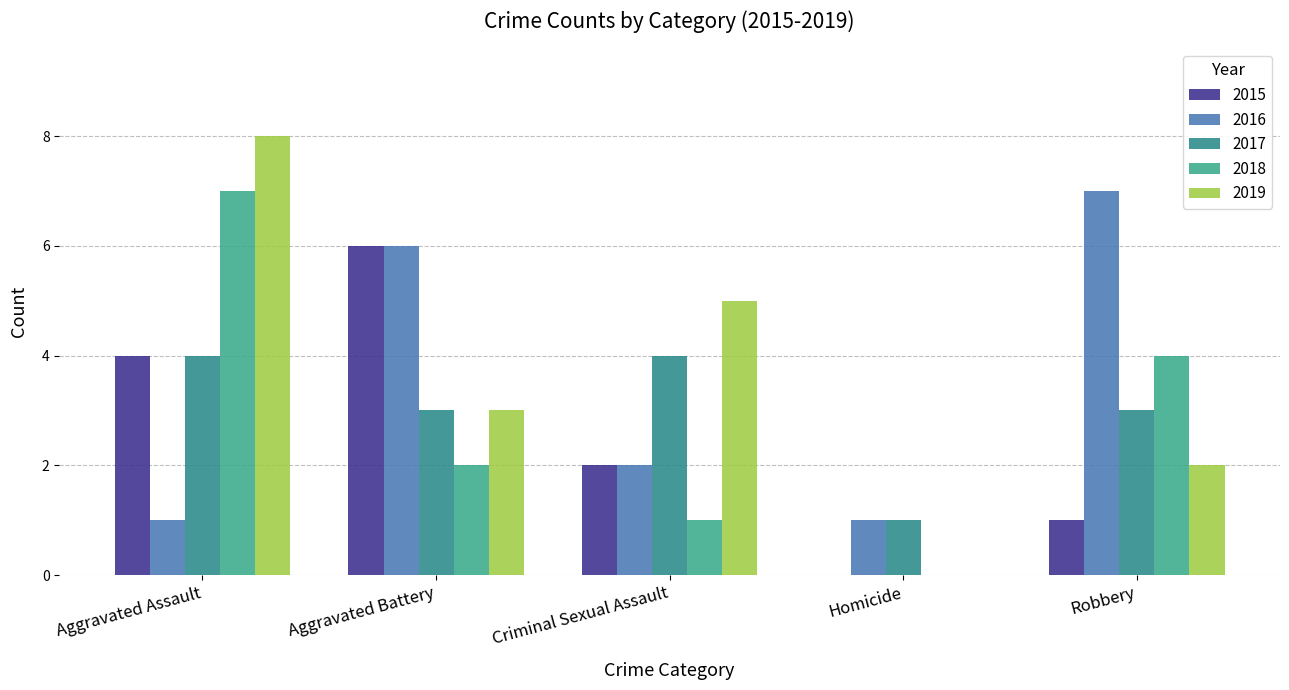

Reading left to right, extract all data points from this chart.

2015: Aggravated Assault=4	Aggravated Battery=6	Criminal Sexual Assault=2	Homicide=0	Robbery=1
2016: Aggravated Assault=1	Aggravated Battery=6	Criminal Sexual Assault=2	Homicide=1	Robbery=7
2017: Aggravated Assault=4	Aggravated Battery=3	Criminal Sexual Assault=4	Homicide=1	Robbery=3
2018: Aggravated Assault=7	Aggravated Battery=2	Criminal Sexual Assault=1	Homicide=0	Robbery=4
2019: Aggravated Assault=8	Aggravated Battery=3	Criminal Sexual Assault=5	Homicide=0	Robbery=2